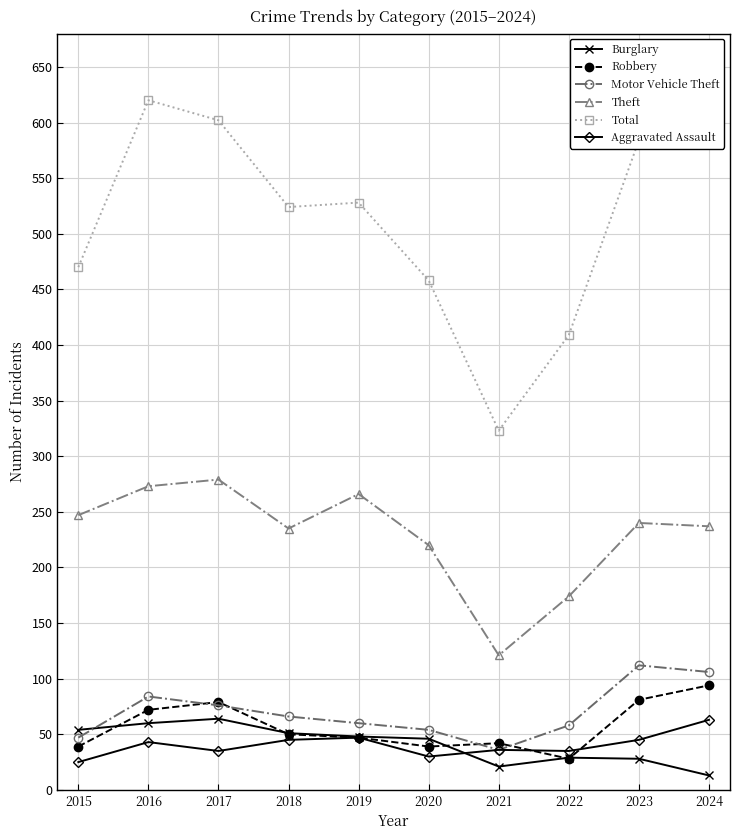

What is the value of the Total point at the 7th from the left?

323